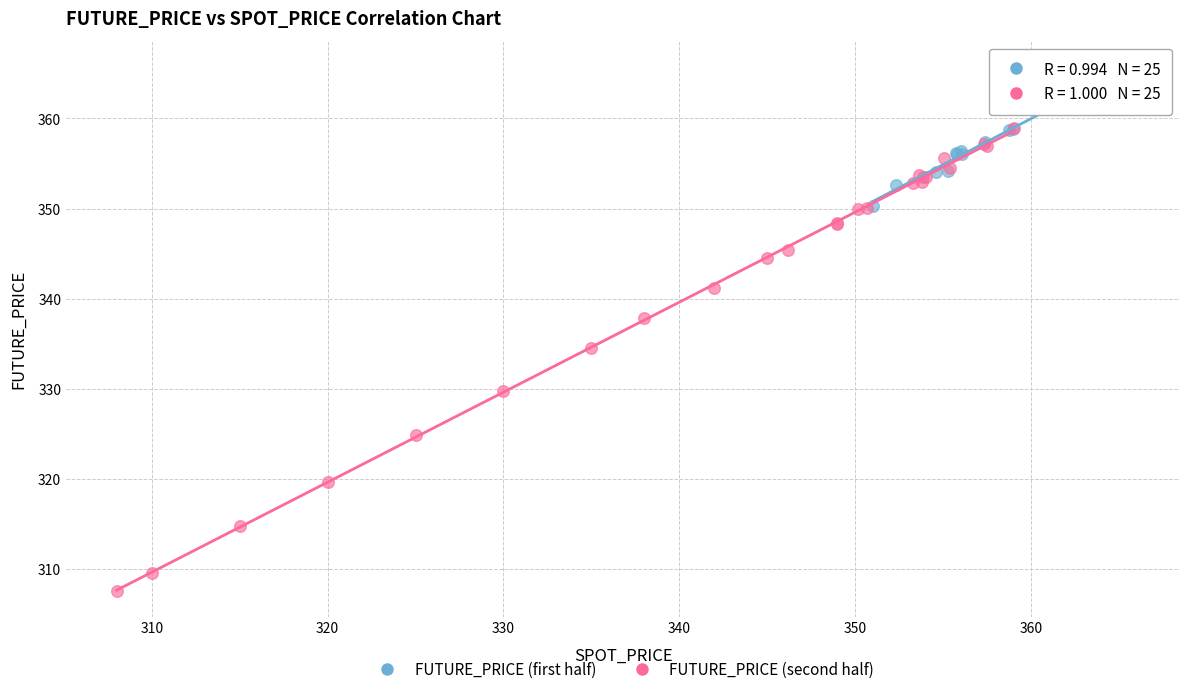

Which series has the largest Y range (max minus min)?

FUTURE_PRICE (second half)